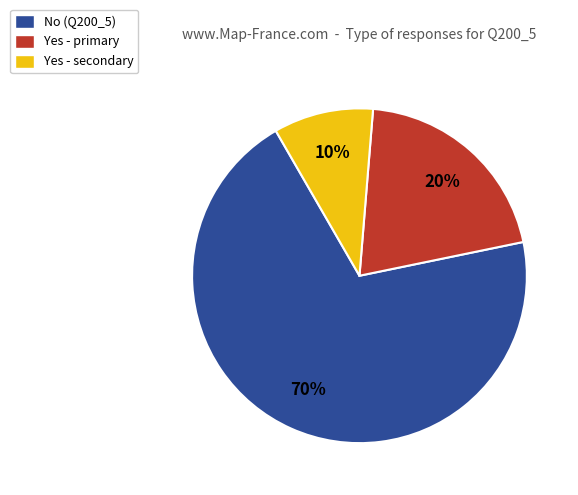

To the nearest percent, what is the average slice percentage?

33%